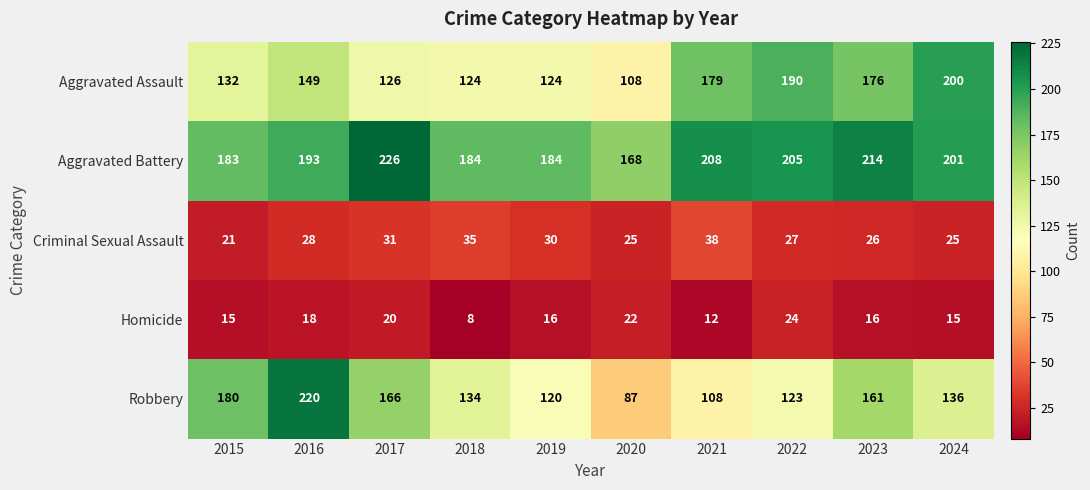

Count the number of data series in this chart.

5